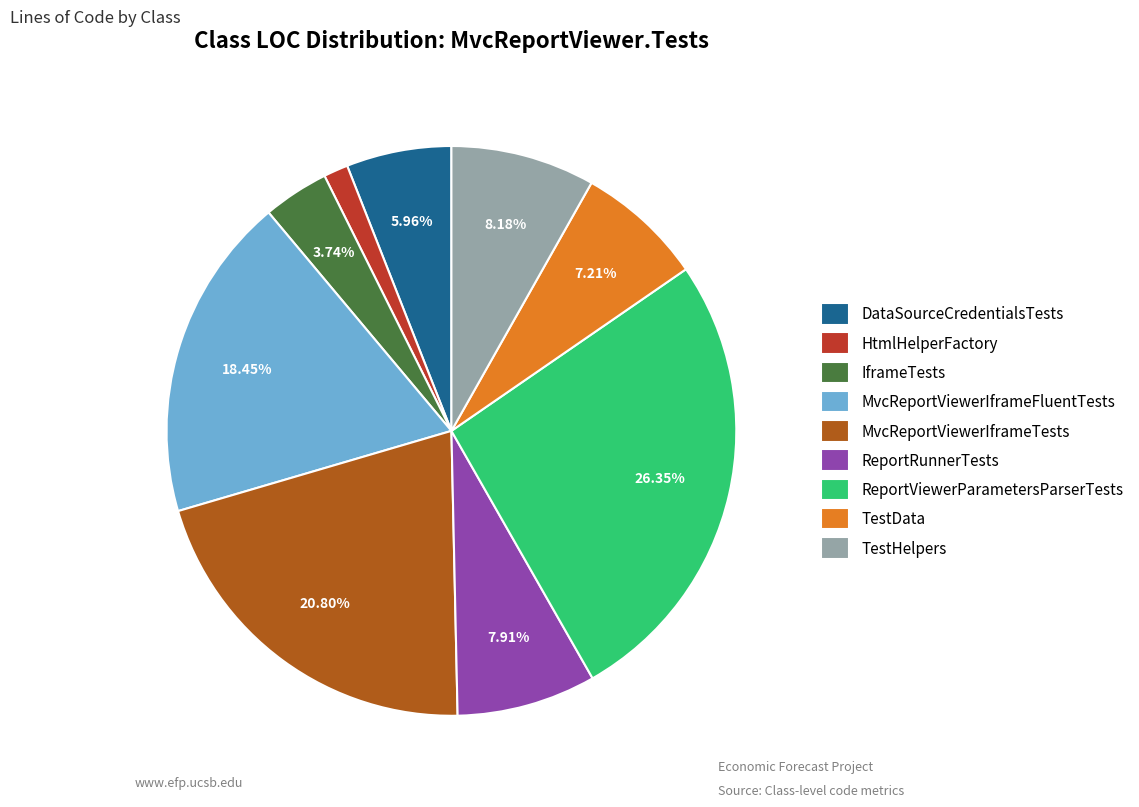

What is the smallest slice in the pie chart?

HtmlHelperFactory